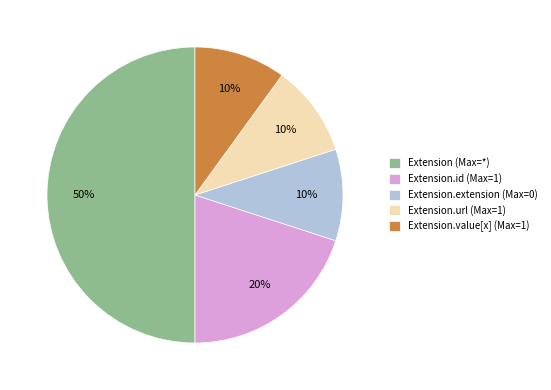

Does Extension.id (Max=1) account for over 50% of the chart?

No